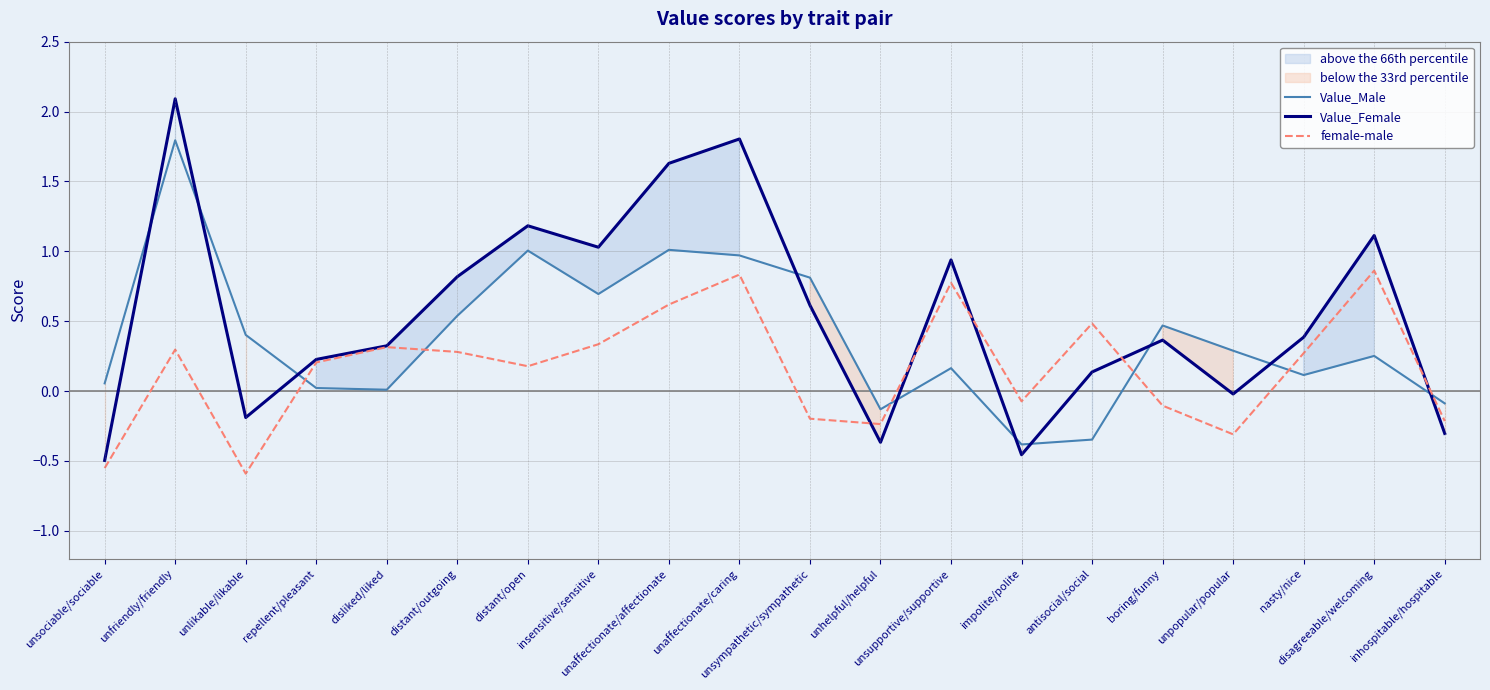

Where does the Value_Female series first go above 0?

unfriendly/friendly